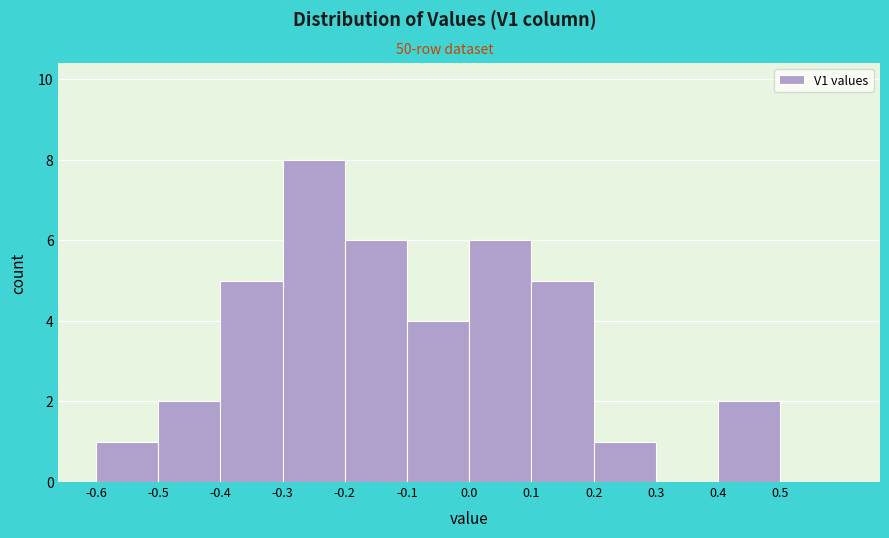

Reading left to right, transcribe this chart: for each bar, give the range it covers on the x-axis and its height. The values are not printed on the chart, so give them approximately, as read against the axis.

-0.6 to -0.5: 1
-0.5 to -0.4: 2
-0.4 to -0.3: 5
-0.3 to -0.2: 8
-0.2 to -0.1: 6
-0.1 to 0.0: 4
0.0 to 0.1: 6
0.1 to 0.2: 5
0.2 to 0.3: 1
0.3 to 0.4: 0
0.4 to 0.5: 2
0.5 to 0.6: 0